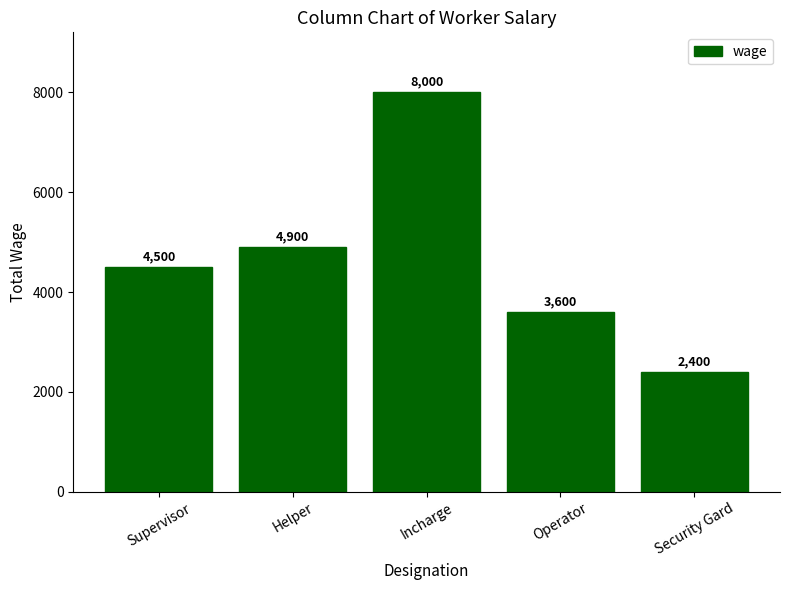

Read the value at Security Gard, to the nearest 100.

2400